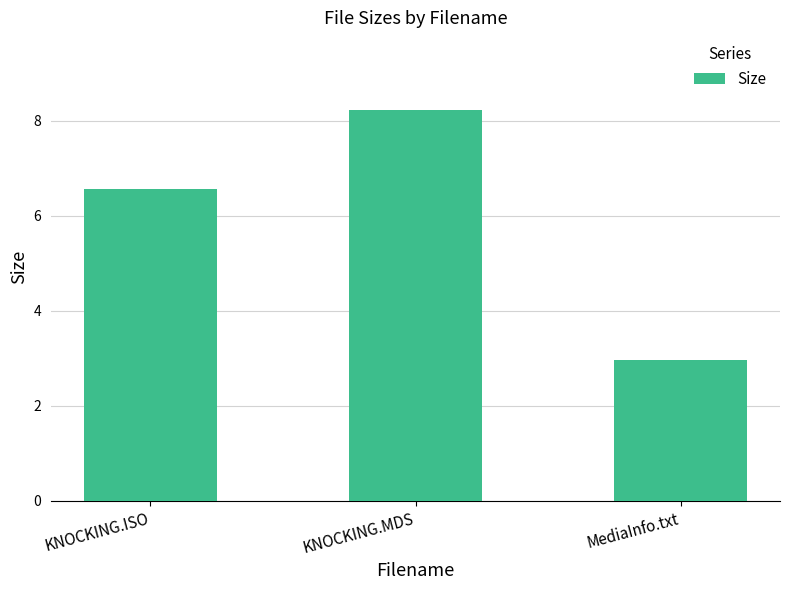

At which category does the chart reach its minimum across all series?

MediaInfo.txt